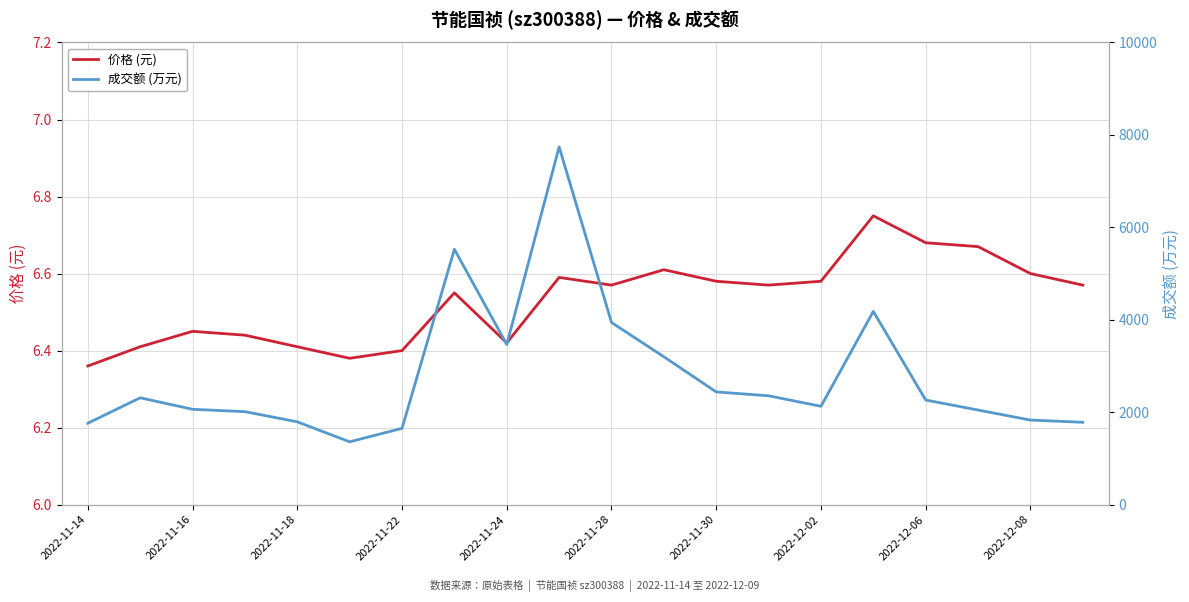

True or false: 价格 (元) and 成交额 (万元) cross at least once.

False